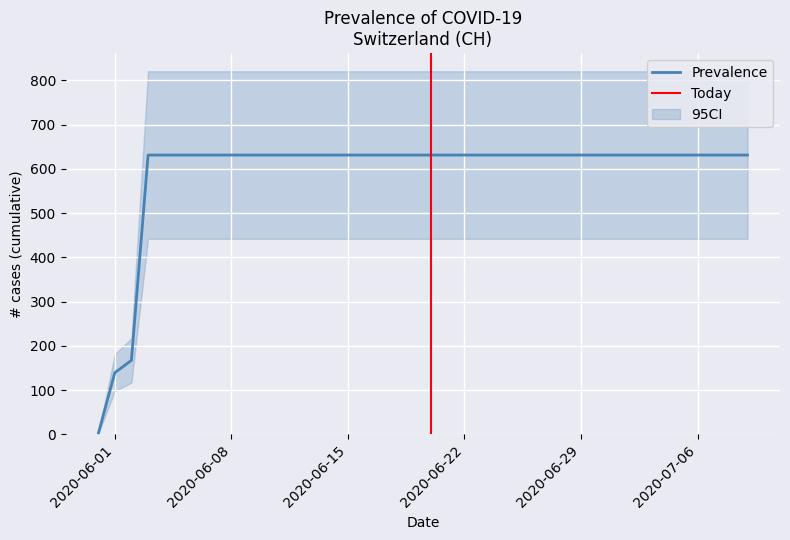

What is the sum of all values?

23653